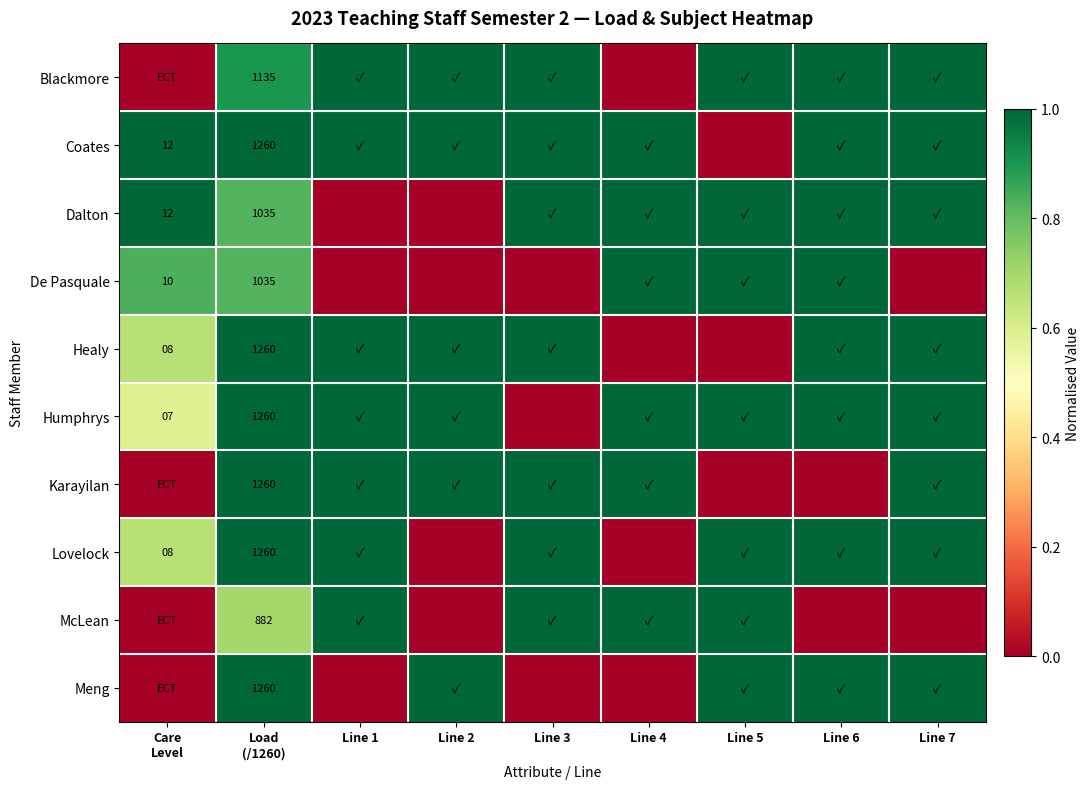

The value of Karayilan at Line 5 is 0.0. True or false?

True